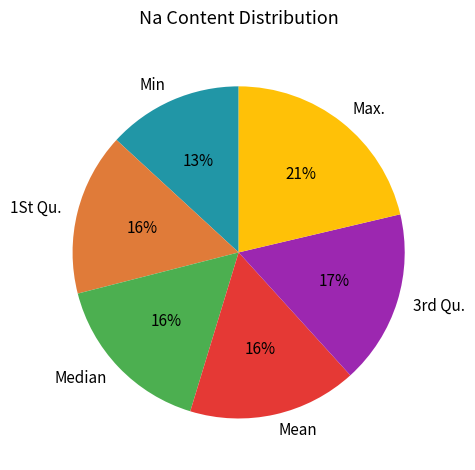

Between Median and Max., which is larger?

Max.